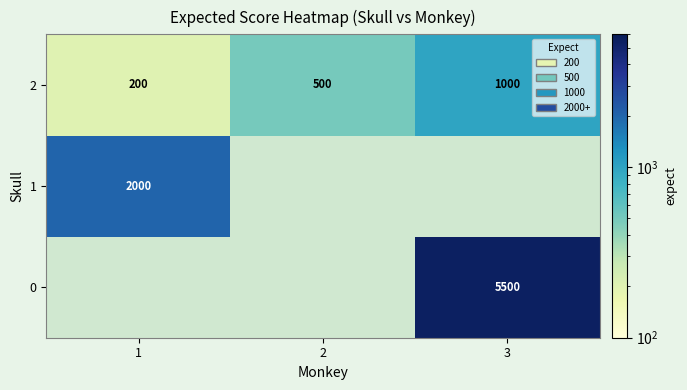

Between 1 and 3, which is larger?

3